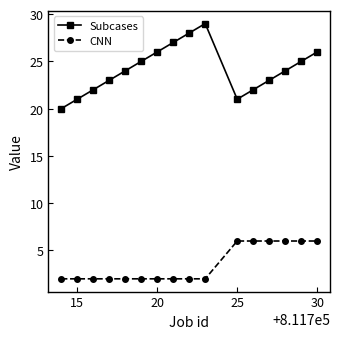

Which series has the largest total across all categories?

Subcases